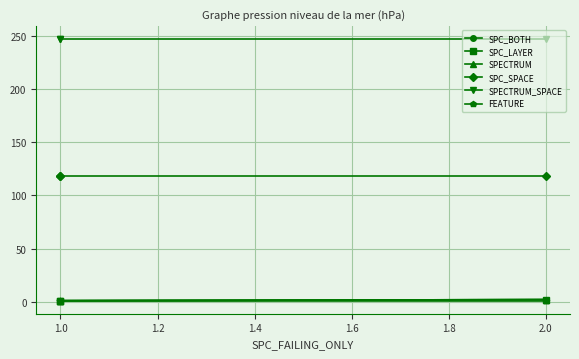

Which category has the lowest value across all series?

1.0